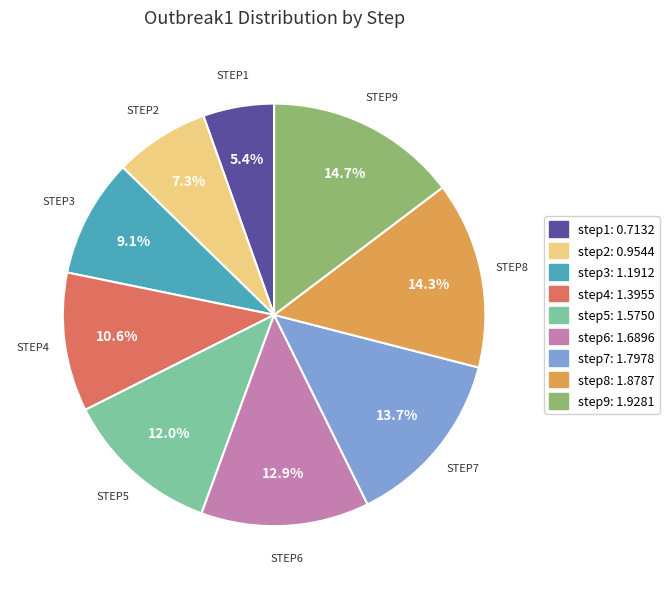

What is the ratio of the value at step7 to the value at step3?

1.5